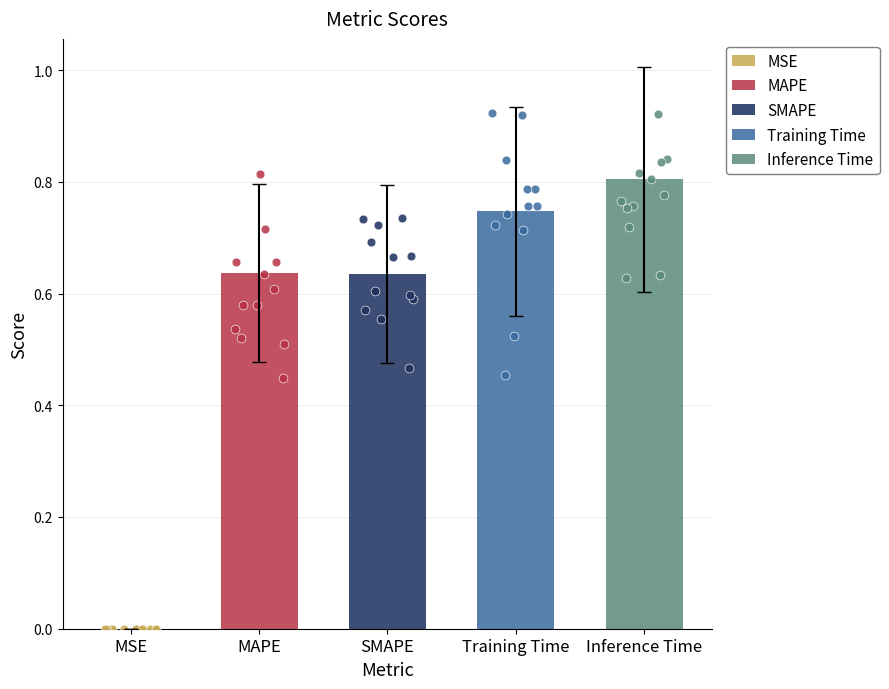

Which has a higher value, MAPE or SMAPE?

MAPE